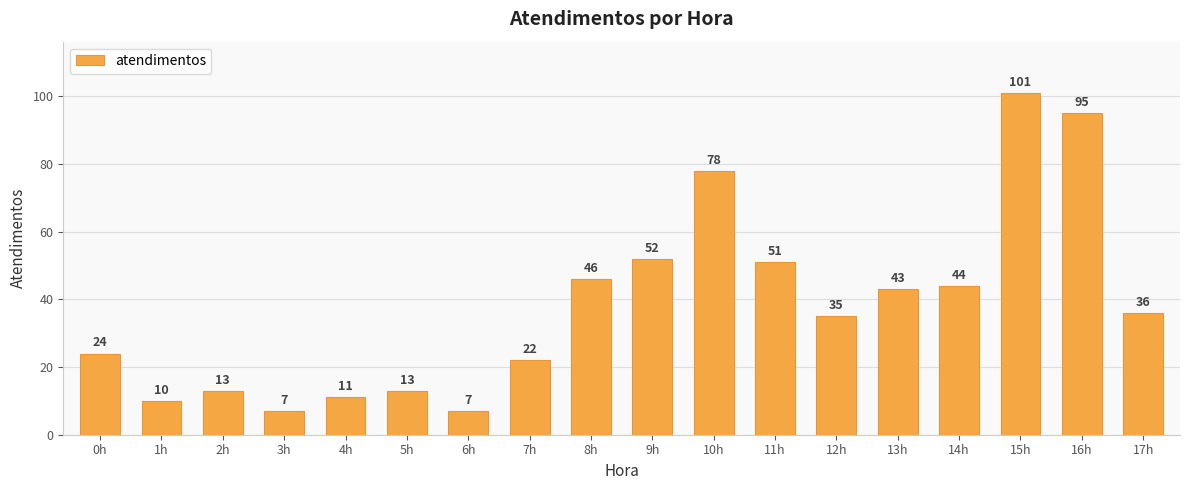

The chart shows a value of 35 at 0h. True or false?

False